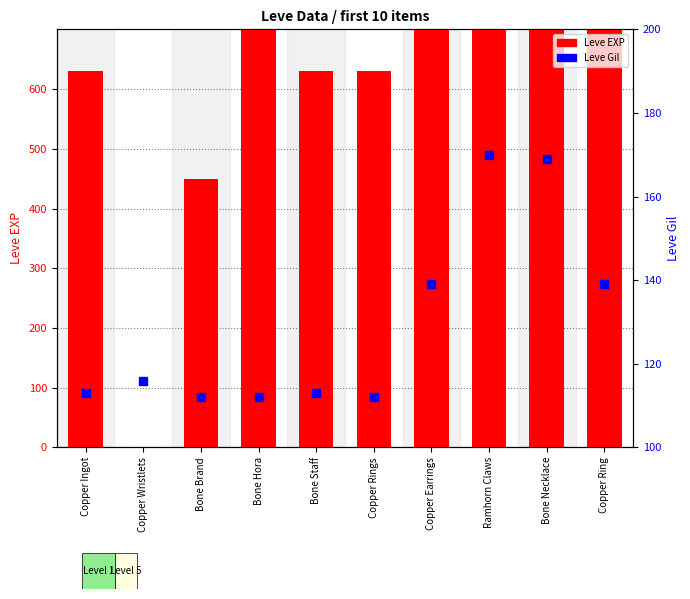

Which series reaches the minimum Y coordinate?

Leve EXP